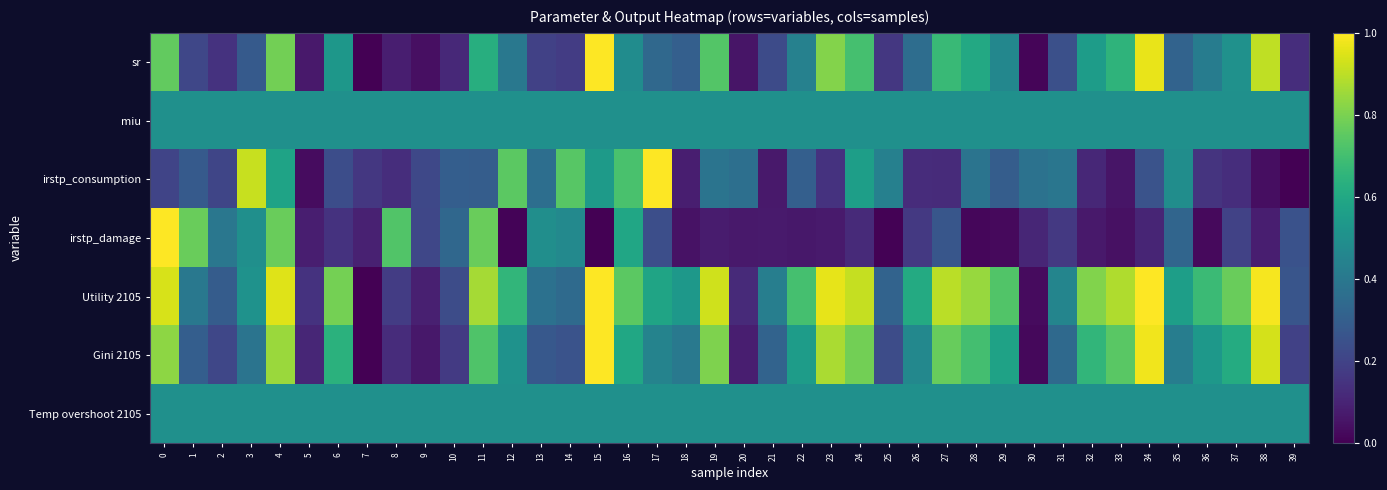

List the series in order of their peak value, highest first.

sr, irstp_consumption, irstp_damage, Utility 2105, Gini 2105, miu, Temp overshoot 2105